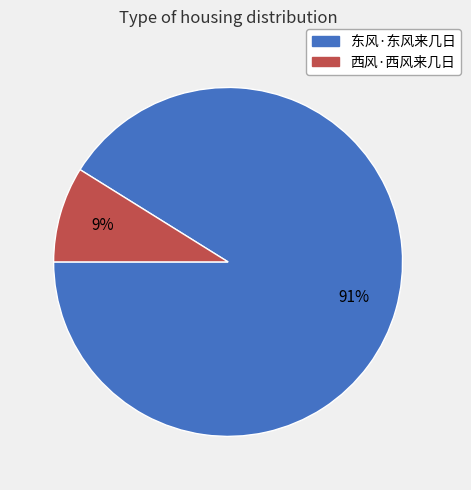

What percentage is the 西风·西风来几日 slice, to the nearest percent?

9%